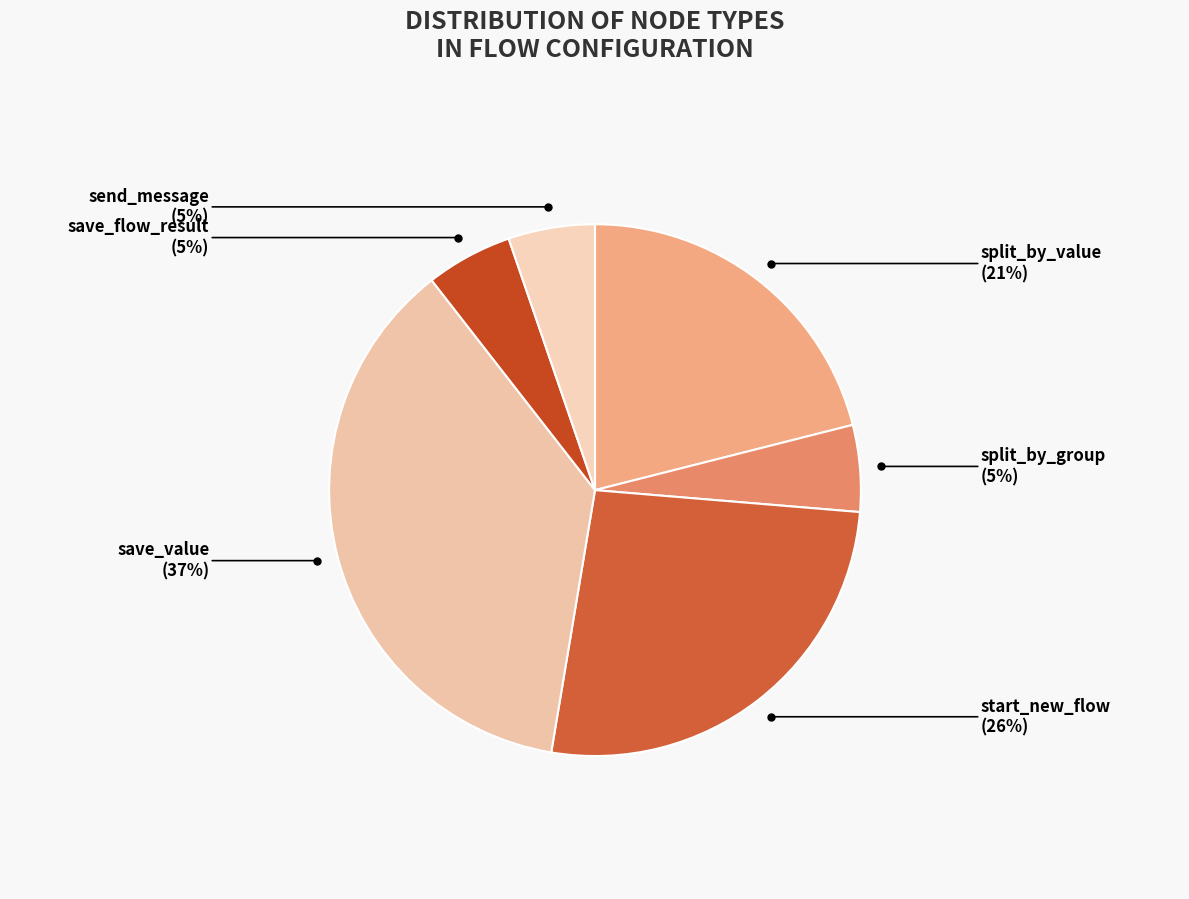

How many segments does this pie chart have?

6